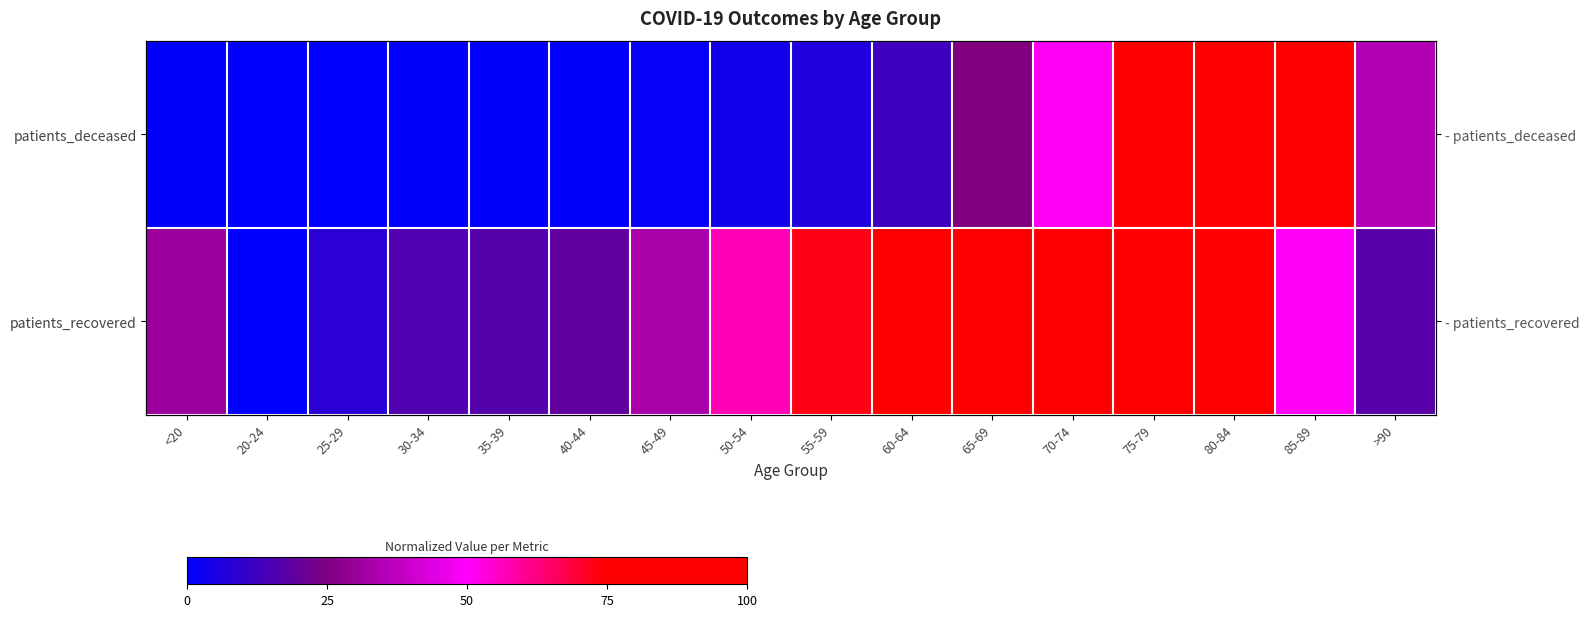

Is the value of patients_deceased at 65-69 greater than the value of patients_recovered at 45-49?

No